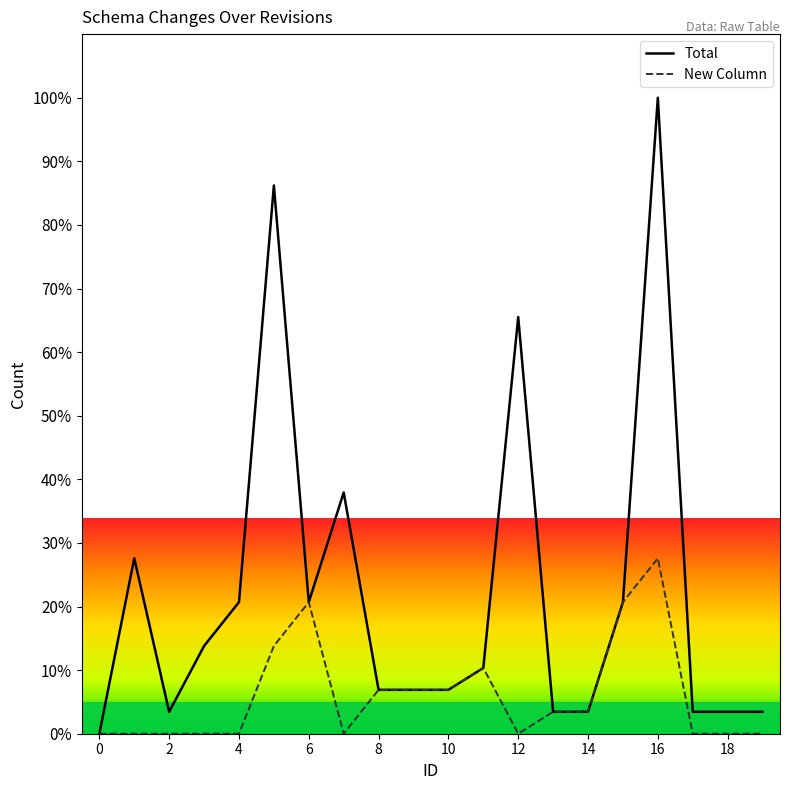

What is the difference between the maximum and minimum values in the Total series?

100.0